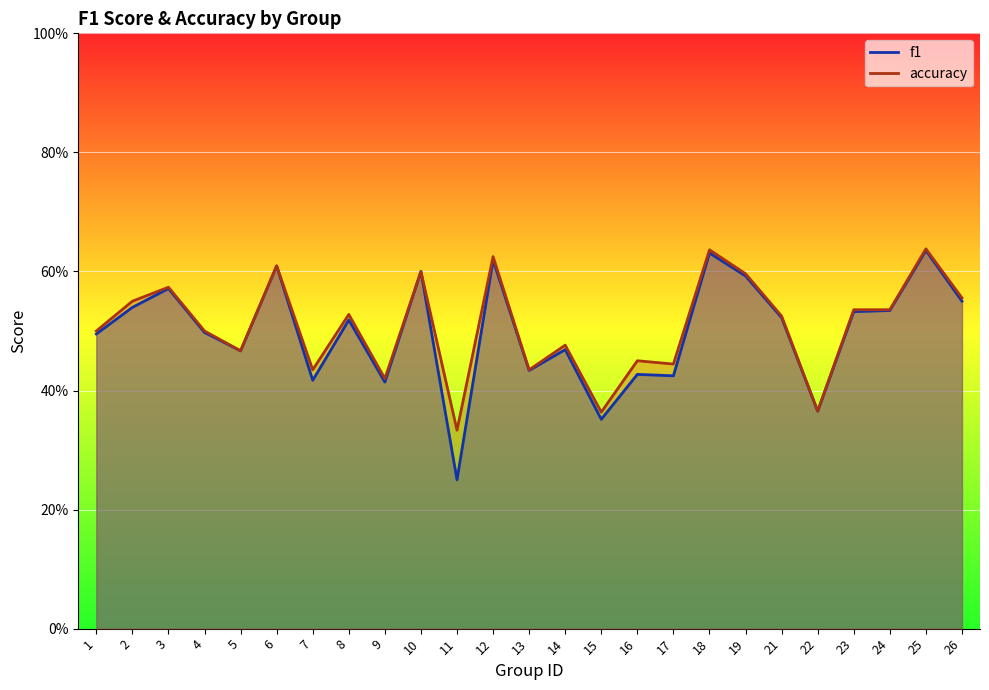

How many interior local peaks does the accuracy series have?

9